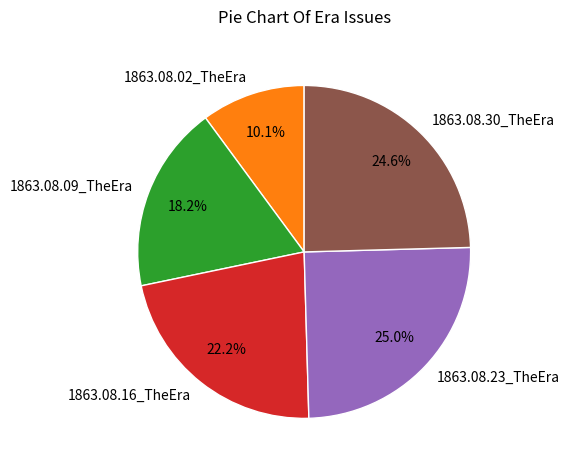

To the nearest percent, what is the combined percentage of 1863.08.09_TheEra and 1863.08.02_TheEra?

28%